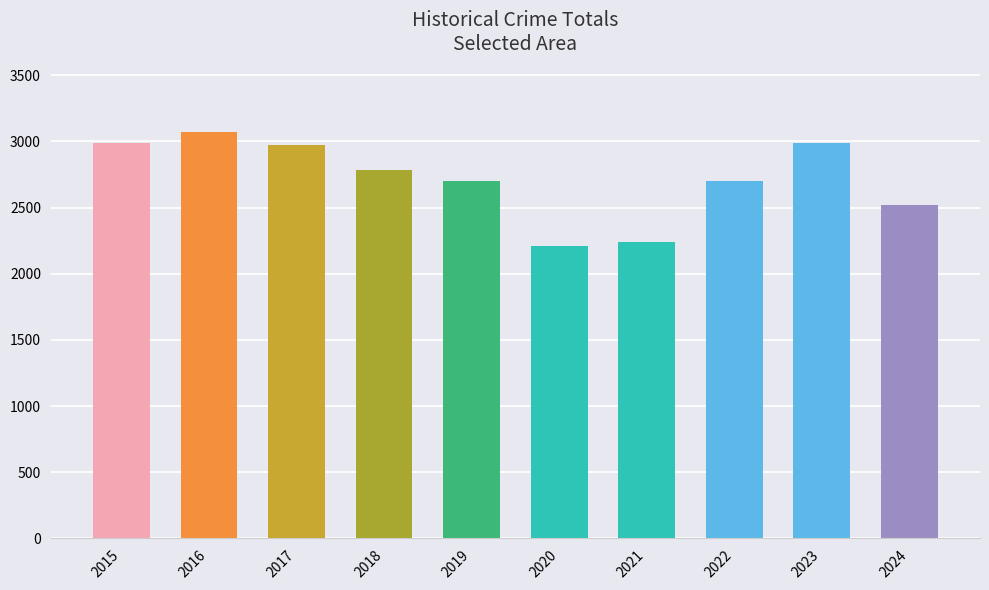

At which label is the value closest to 2641?

2022